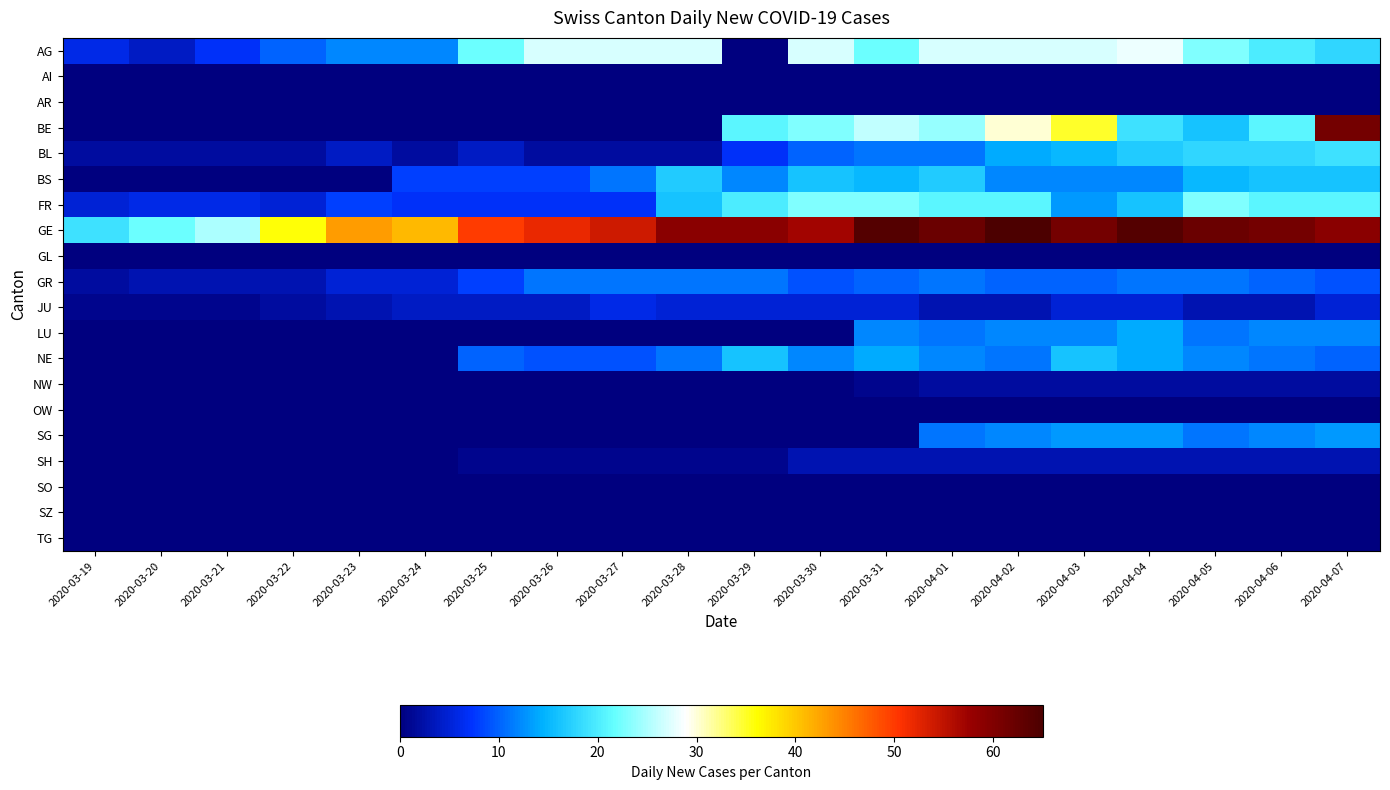

Reading right to left, list all the values displayed in this chart.

AG: 2020-04-07=18	2020-04-06=20	2020-04-05=23	2020-04-04=28	2020-04-03=27	2020-04-02=27	2020-04-01=27	2020-03-31=22	2020-03-30=27	2020-03-29=0	2020-03-28=27	2020-03-27=27	2020-03-26=27	2020-03-25=22	2020-03-24=12	2020-03-23=12	2020-03-22=10	2020-03-21=7	2020-03-20=4	2020-03-19=6
AI: 2020-04-07=0	2020-04-06=0	2020-04-05=0	2020-04-04=0	2020-04-03=0	2020-04-02=0	2020-04-01=0	2020-03-31=0	2020-03-30=0	2020-03-29=0	2020-03-28=0	2020-03-27=0	2020-03-26=0	2020-03-25=0	2020-03-24=0	2020-03-23=0	2020-03-22=0	2020-03-21=0	2020-03-20=0	2020-03-19=0
AR: 2020-04-07=0	2020-04-06=0	2020-04-05=0	2020-04-04=0	2020-04-03=0	2020-04-02=0	2020-04-01=0	2020-03-31=0	2020-03-30=0	2020-03-29=0	2020-03-28=0	2020-03-27=0	2020-03-26=0	2020-03-25=0	2020-03-24=0	2020-03-23=0	2020-03-22=0	2020-03-21=0	2020-03-20=0	2020-03-19=0
BE: 2020-04-07=61	2020-04-06=21	2020-04-05=16	2020-04-04=19	2020-04-03=35	2020-04-02=30	2020-04-01=24	2020-03-31=26	2020-03-30=23	2020-03-29=21	2020-03-28=0	2020-03-27=0	2020-03-26=0	2020-03-25=0	2020-03-24=0	2020-03-23=0	2020-03-22=0	2020-03-21=0	2020-03-20=0	2020-03-19=0
BL: 2020-04-07=19	2020-04-06=18	2020-04-05=18	2020-04-04=17	2020-04-03=15	2020-04-02=14	2020-04-01=11	2020-03-31=11	2020-03-30=10	2020-03-29=7	2020-03-28=2	2020-03-27=2	2020-03-26=2	2020-03-25=4	2020-03-24=2	2020-03-23=4	2020-03-22=2	2020-03-21=2	2020-03-20=2	2020-03-19=2
BS: 2020-04-07=16	2020-04-06=16	2020-04-05=15	2020-04-04=12	2020-04-03=12	2020-04-02=12	2020-04-01=17	2020-03-31=15	2020-03-30=16	2020-03-29=12	2020-03-28=17	2020-03-27=11	2020-03-26=8	2020-03-25=8	2020-03-24=8	2020-03-23=0	2020-03-22=0	2020-03-21=0	2020-03-20=0	2020-03-19=0
FR: 2020-04-07=21	2020-04-06=21	2020-04-05=23	2020-04-04=16	2020-04-03=13	2020-04-02=21	2020-04-01=21	2020-03-31=23	2020-03-30=23	2020-03-29=20	2020-03-28=16	2020-03-27=7	2020-03-26=7	2020-03-25=7	2020-03-24=7	2020-03-23=8	2020-03-22=5	2020-03-21=6	2020-03-20=6	2020-03-19=5
GE: 2020-04-07=59	2020-04-06=61	2020-04-05=62	2020-04-04=64	2020-04-03=61	2020-04-02=65	2020-04-01=62	2020-03-31=64	2020-03-30=57	2020-03-29=59	2020-03-28=59	2020-03-27=54	2020-03-26=52	2020-03-25=50	2020-03-24=41	2020-03-23=43	2020-03-22=36	2020-03-21=25	2020-03-20=22	2020-03-19=19
GL: 2020-04-07=0	2020-04-06=0	2020-04-05=0	2020-04-04=0	2020-04-03=0	2020-04-02=0	2020-04-01=0	2020-03-31=0	2020-03-30=0	2020-03-29=0	2020-03-28=0	2020-03-27=0	2020-03-26=0	2020-03-25=0	2020-03-24=0	2020-03-23=0	2020-03-22=0	2020-03-21=0	2020-03-20=0	2020-03-19=0
GR: 2020-04-07=9	2020-04-06=10	2020-04-05=11	2020-04-04=11	2020-04-03=10	2020-04-02=10	2020-04-01=11	2020-03-31=10	2020-03-30=9	2020-03-29=11	2020-03-28=11	2020-03-27=11	2020-03-26=11	2020-03-25=8	2020-03-24=5	2020-03-23=5	2020-03-22=3	2020-03-21=3	2020-03-20=3	2020-03-19=2
JU: 2020-04-07=5	2020-04-06=3	2020-04-05=3	2020-04-04=5	2020-04-03=5	2020-04-02=3	2020-04-01=3	2020-03-31=5	2020-03-30=5	2020-03-29=5	2020-03-28=5	2020-03-27=6	2020-03-26=4	2020-03-25=4	2020-03-24=4	2020-03-23=3	2020-03-22=2	2020-03-21=1	2020-03-20=1	2020-03-19=1
LU: 2020-04-07=12	2020-04-06=12	2020-04-05=11	2020-04-04=14	2020-04-03=12	2020-04-02=12	2020-04-01=11	2020-03-31=12	2020-03-30=0	2020-03-29=0	2020-03-28=0	2020-03-27=0	2020-03-26=0	2020-03-25=0	2020-03-24=0	2020-03-23=0	2020-03-22=0	2020-03-21=0	2020-03-20=0	2020-03-19=0
NE: 2020-04-07=10	2020-04-06=11	2020-04-05=12	2020-04-04=14	2020-04-03=16	2020-04-02=11	2020-04-01=12	2020-03-31=14	2020-03-30=12	2020-03-29=16	2020-03-28=11	2020-03-27=9	2020-03-26=9	2020-03-25=10	2020-03-24=0	2020-03-23=0	2020-03-22=0	2020-03-21=0	2020-03-20=0	2020-03-19=0
NW: 2020-04-07=2	2020-04-06=2	2020-04-05=2	2020-04-04=2	2020-04-03=2	2020-04-02=2	2020-04-01=2	2020-03-31=1	2020-03-30=0	2020-03-29=0	2020-03-28=0	2020-03-27=0	2020-03-26=0	2020-03-25=0	2020-03-24=0	2020-03-23=0	2020-03-22=0	2020-03-21=0	2020-03-20=0	2020-03-19=0
OW: 2020-04-07=0	2020-04-06=0	2020-04-05=0	2020-04-04=0	2020-04-03=0	2020-04-02=0	2020-04-01=0	2020-03-31=0	2020-03-30=0	2020-03-29=0	2020-03-28=0	2020-03-27=0	2020-03-26=0	2020-03-25=0	2020-03-24=0	2020-03-23=0	2020-03-22=0	2020-03-21=0	2020-03-20=0	2020-03-19=0
SG: 2020-04-07=13	2020-04-06=12	2020-04-05=11	2020-04-04=13	2020-04-03=13	2020-04-02=12	2020-04-01=11	2020-03-31=0	2020-03-30=0	2020-03-29=0	2020-03-28=0	2020-03-27=0	2020-03-26=0	2020-03-25=0	2020-03-24=0	2020-03-23=0	2020-03-22=0	2020-03-21=0	2020-03-20=0	2020-03-19=0
SH: 2020-04-07=3	2020-04-06=3	2020-04-05=3	2020-04-04=3	2020-04-03=3	2020-04-02=3	2020-04-01=3	2020-03-31=3	2020-03-30=3	2020-03-29=1	2020-03-28=1	2020-03-27=1	2020-03-26=1	2020-03-25=1	2020-03-24=0	2020-03-23=0	2020-03-22=0	2020-03-21=0	2020-03-20=0	2020-03-19=0
SO: 2020-04-07=0	2020-04-06=0	2020-04-05=0	2020-04-04=0	2020-04-03=0	2020-04-02=0	2020-04-01=0	2020-03-31=0	2020-03-30=0	2020-03-29=0	2020-03-28=0	2020-03-27=0	2020-03-26=0	2020-03-25=0	2020-03-24=0	2020-03-23=0	2020-03-22=0	2020-03-21=0	2020-03-20=0	2020-03-19=0
SZ: 2020-04-07=0	2020-04-06=0	2020-04-05=0	2020-04-04=0	2020-04-03=0	2020-04-02=0	2020-04-01=0	2020-03-31=0	2020-03-30=0	2020-03-29=0	2020-03-28=0	2020-03-27=0	2020-03-26=0	2020-03-25=0	2020-03-24=0	2020-03-23=0	2020-03-22=0	2020-03-21=0	2020-03-20=0	2020-03-19=0
TG: 2020-04-07=0	2020-04-06=0	2020-04-05=0	2020-04-04=0	2020-04-03=0	2020-04-02=0	2020-04-01=0	2020-03-31=0	2020-03-30=0	2020-03-29=0	2020-03-28=0	2020-03-27=0	2020-03-26=0	2020-03-25=0	2020-03-24=0	2020-03-23=0	2020-03-22=0	2020-03-21=0	2020-03-20=0	2020-03-19=0